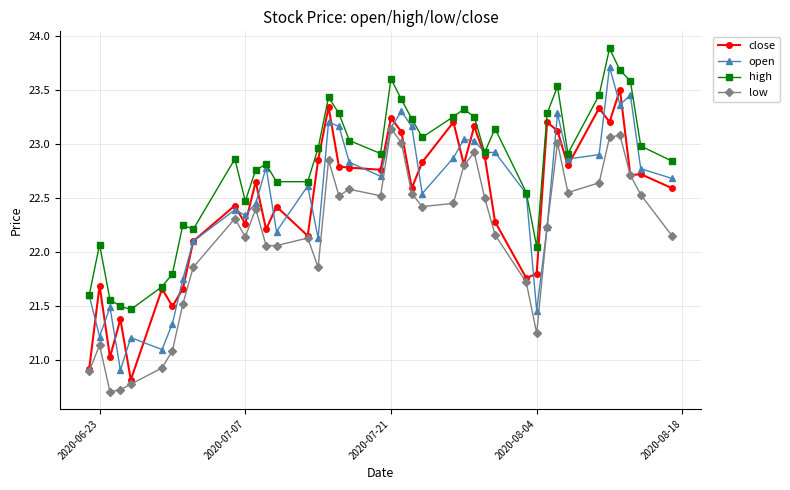

What is the minimum value for open?

20.9